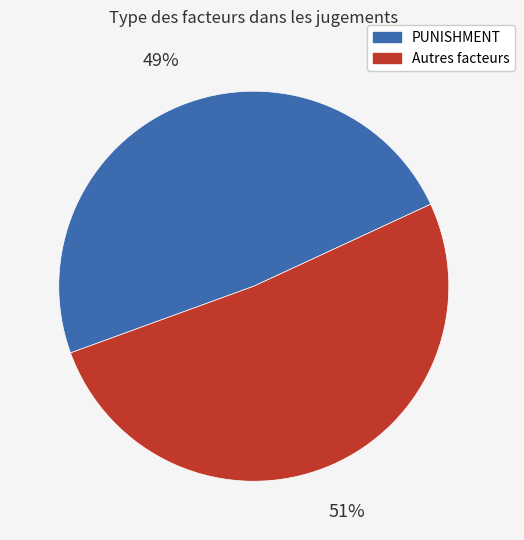

Is there any slice that represents more than half of the pie?

Yes